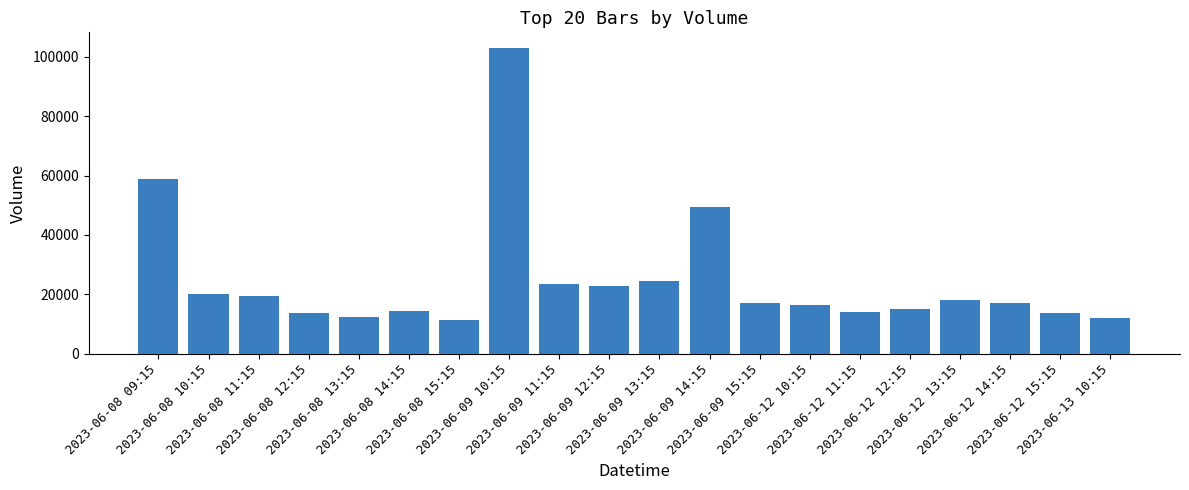

What is the difference between the maximum and minimum values?

91816